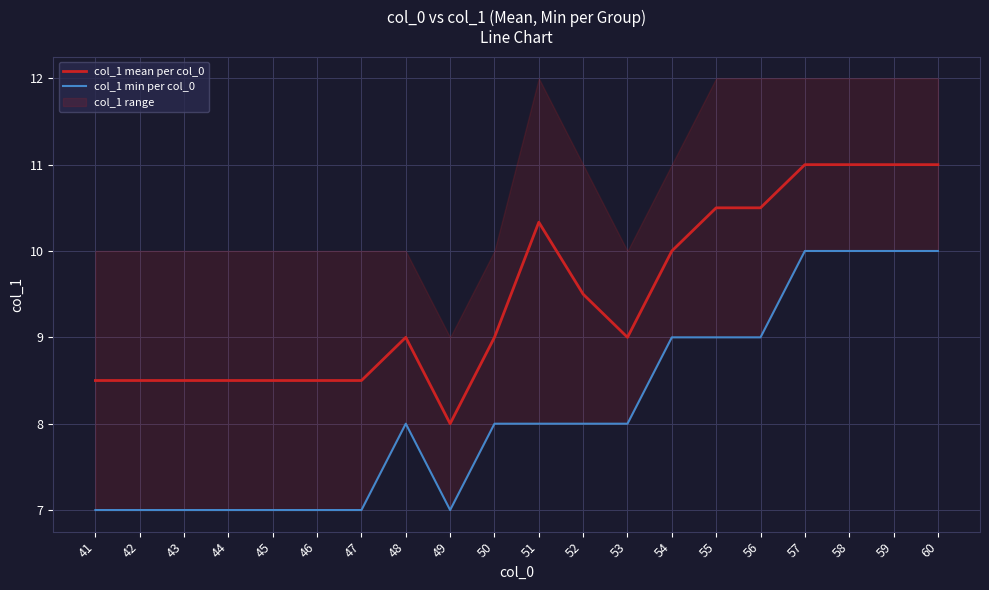

Rank the series by their average value, from lowest to highest.

col_1 min per col_0, col_1 mean per col_0